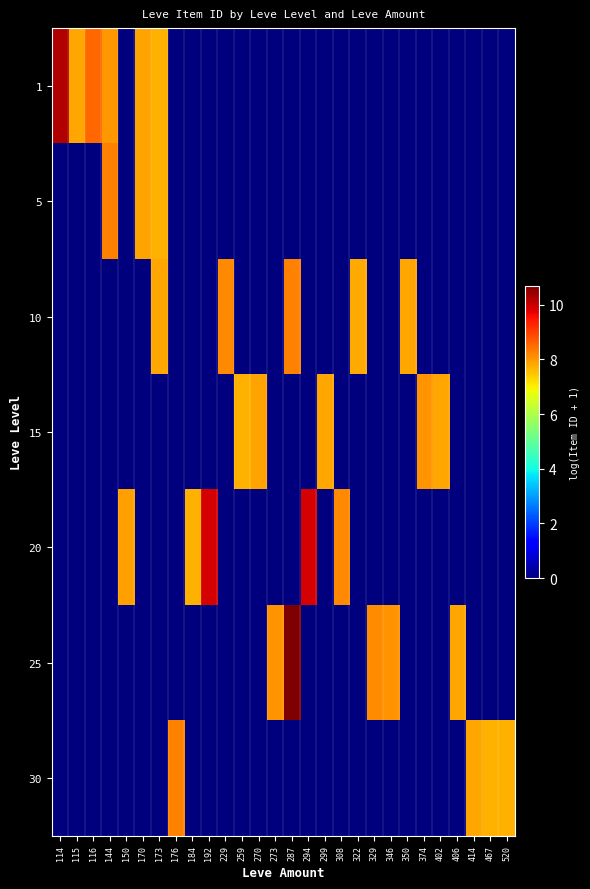

Rank the series at 144 from highest to lowest value.

5, 1, 10, 15, 20, 25, 30